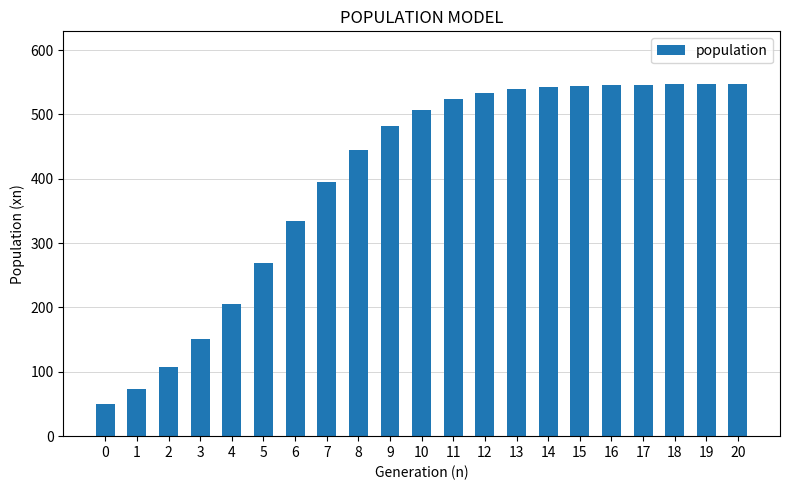

Is it true that the value at 14 is 178.3?

False